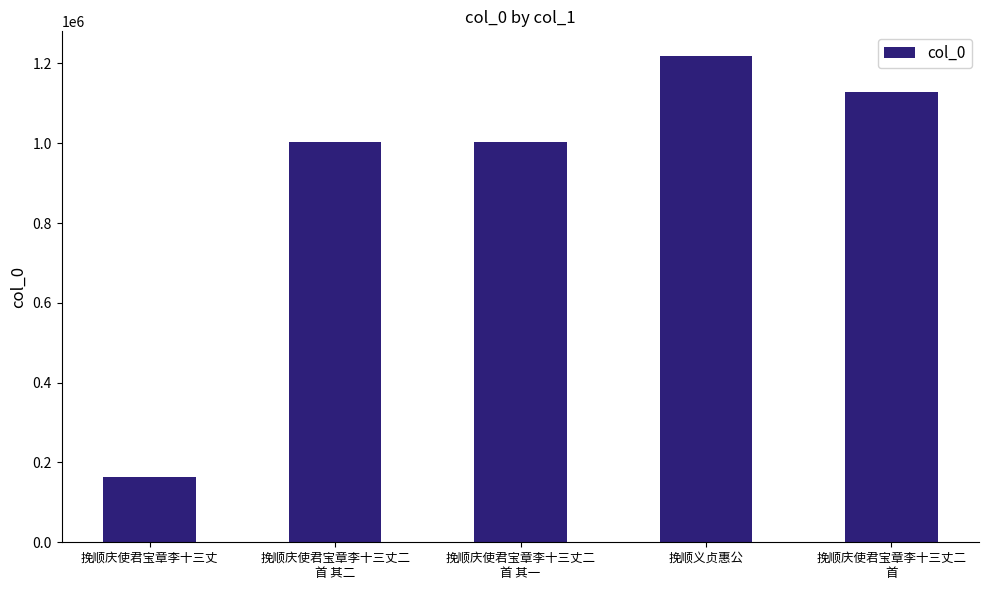

Which category has the highest value across all series?

挽顺义贞惠公